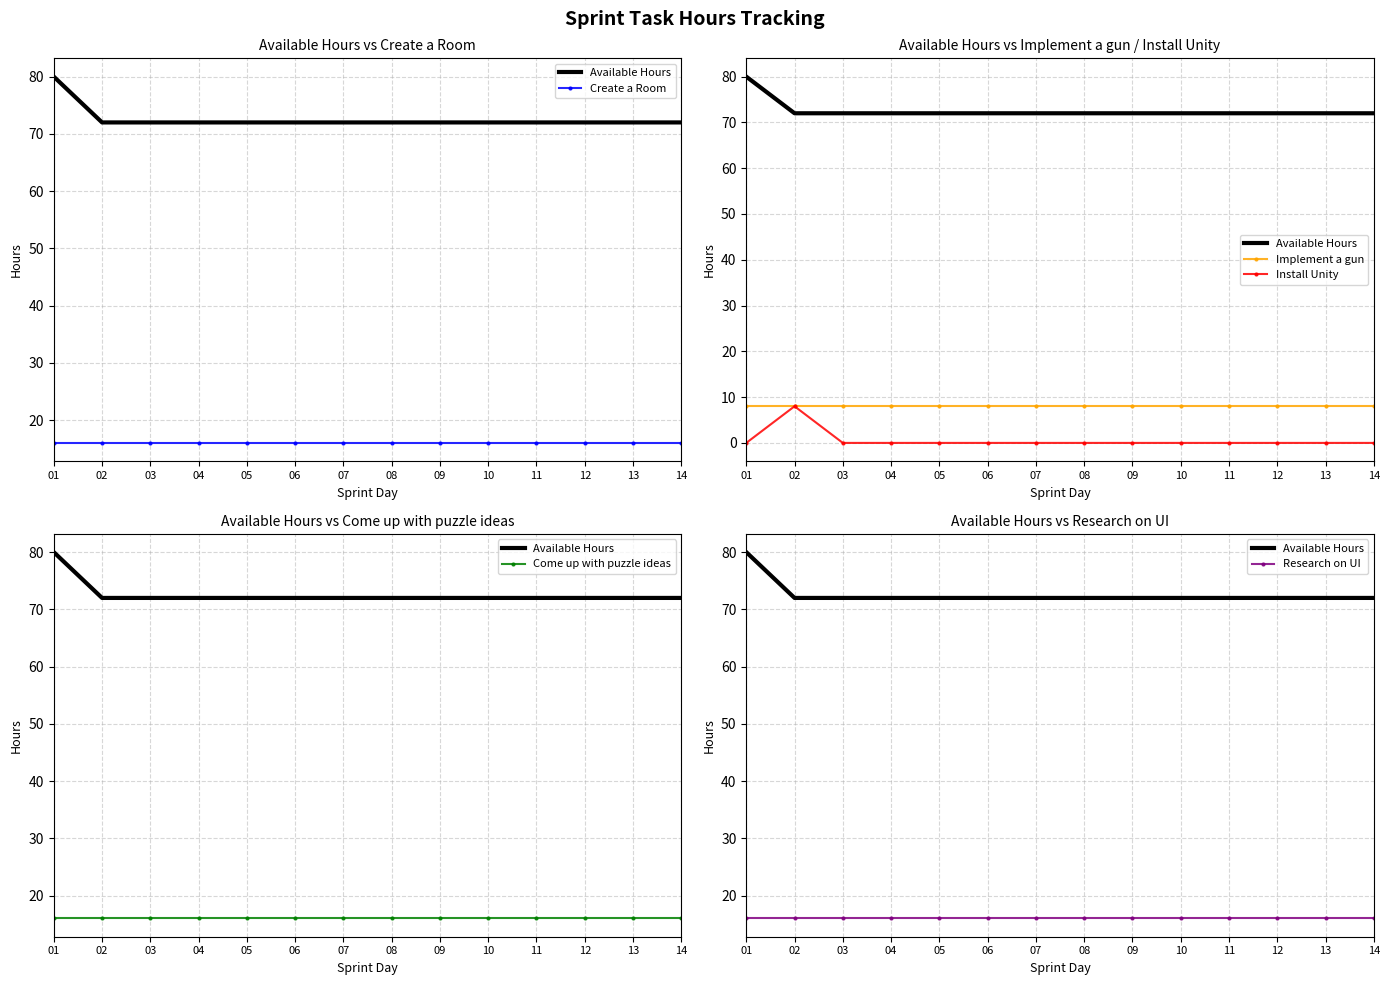

What are all the series names shown in the legend?

Available Hours, Create a Room, Implement a gun, Install Unity, Come up with puzzle ideas, Research on UI